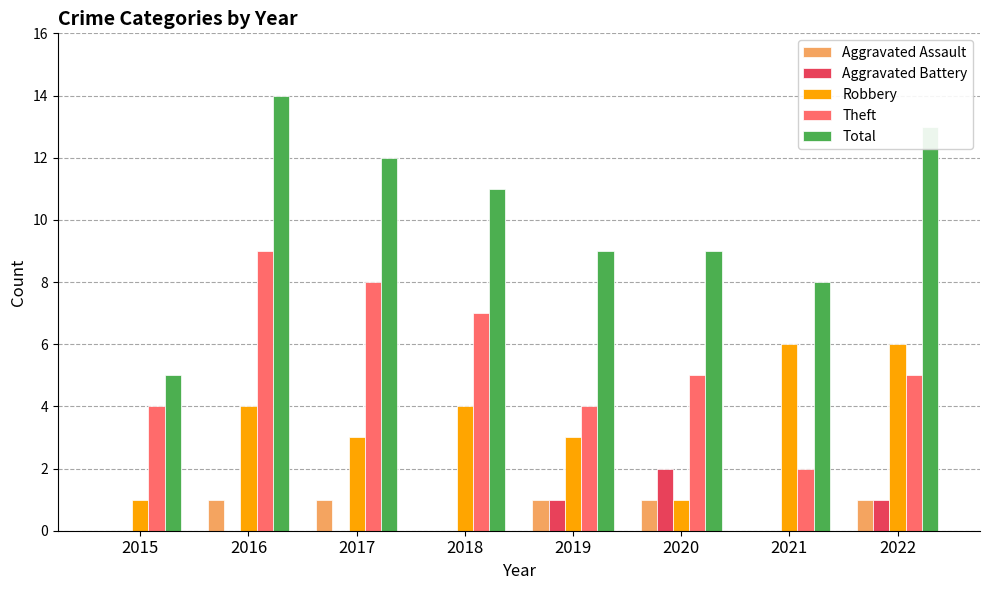

Between 2017 and 2021, which series saw the biggest shift?

Theft